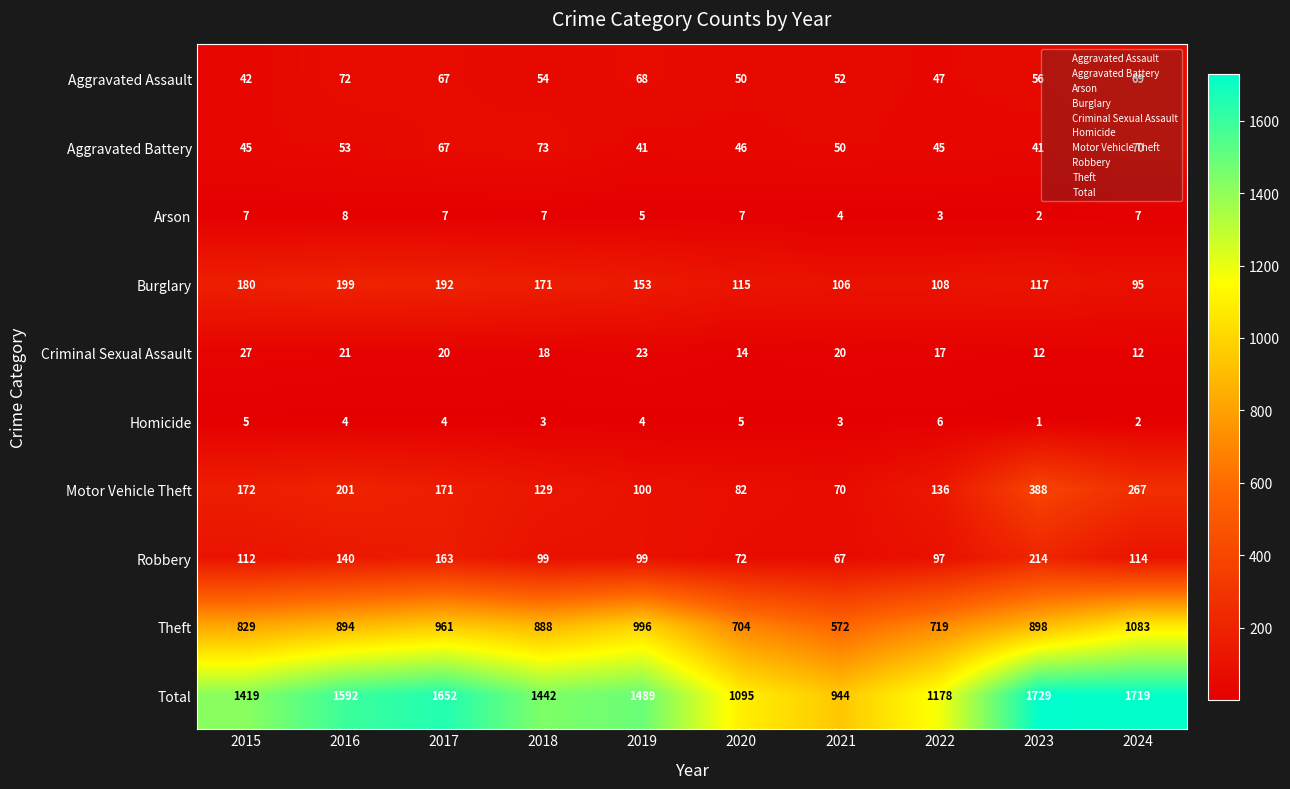

What is the maximum value for Motor Vehicle Theft?

388